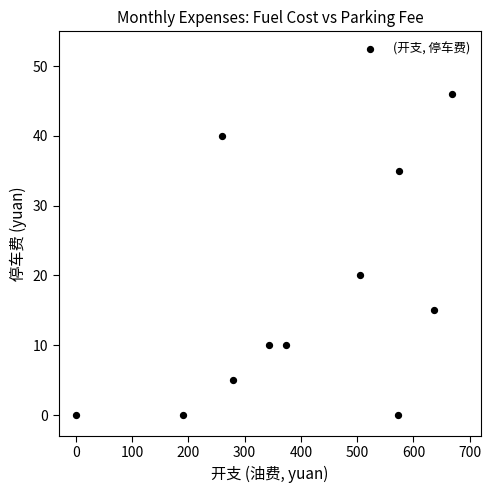

What is the average Y value?

16